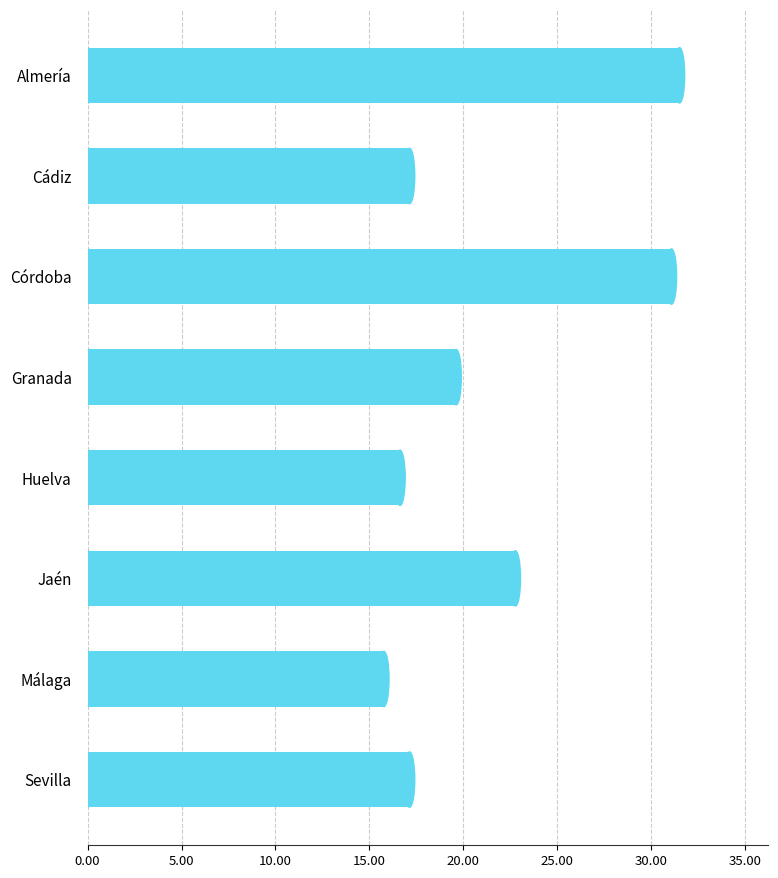

Approximately how many times larger is the value at Córdoba compared to Málaga?

2.0